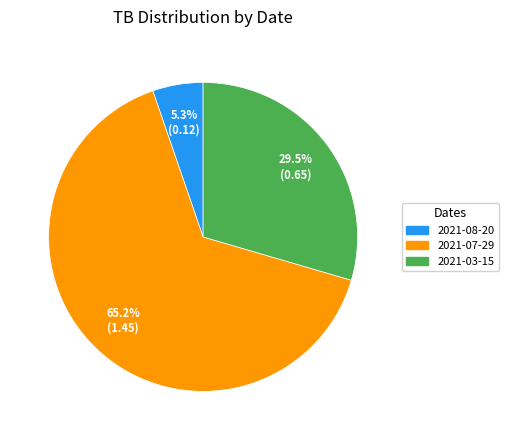

What is the majority slice?

2021-07-29